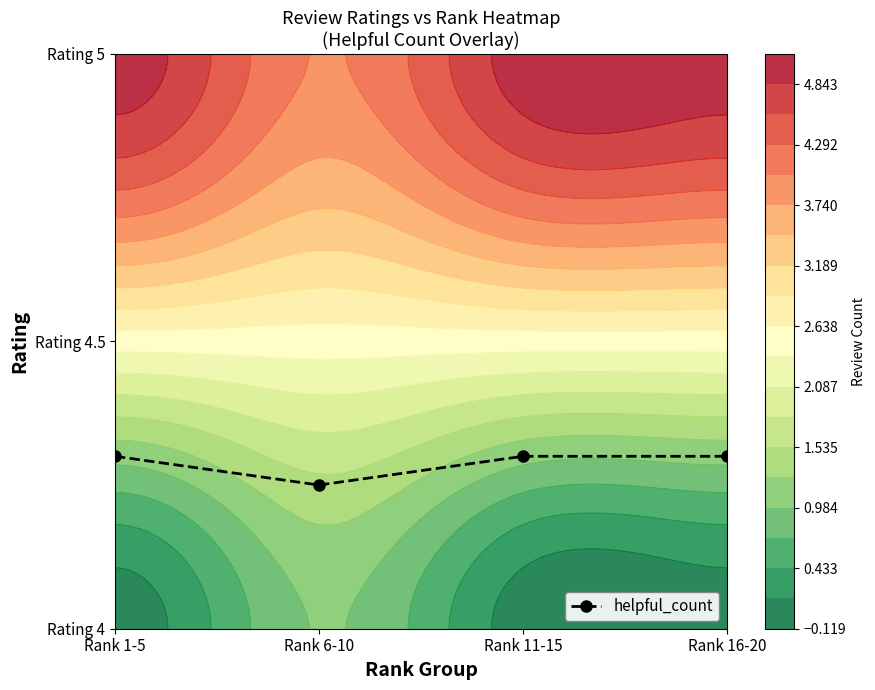

The value at Rank 11-15 is 0.1. True or false?

False